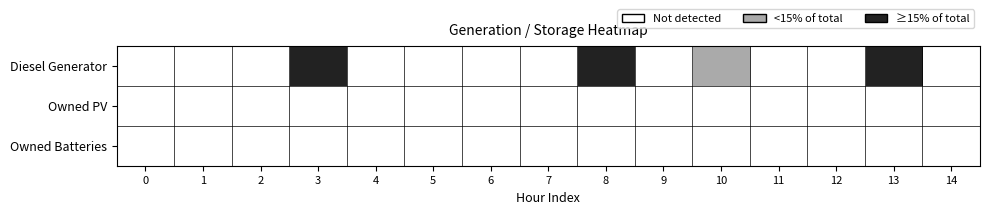

Which has a higher value, 10 or 13?

13